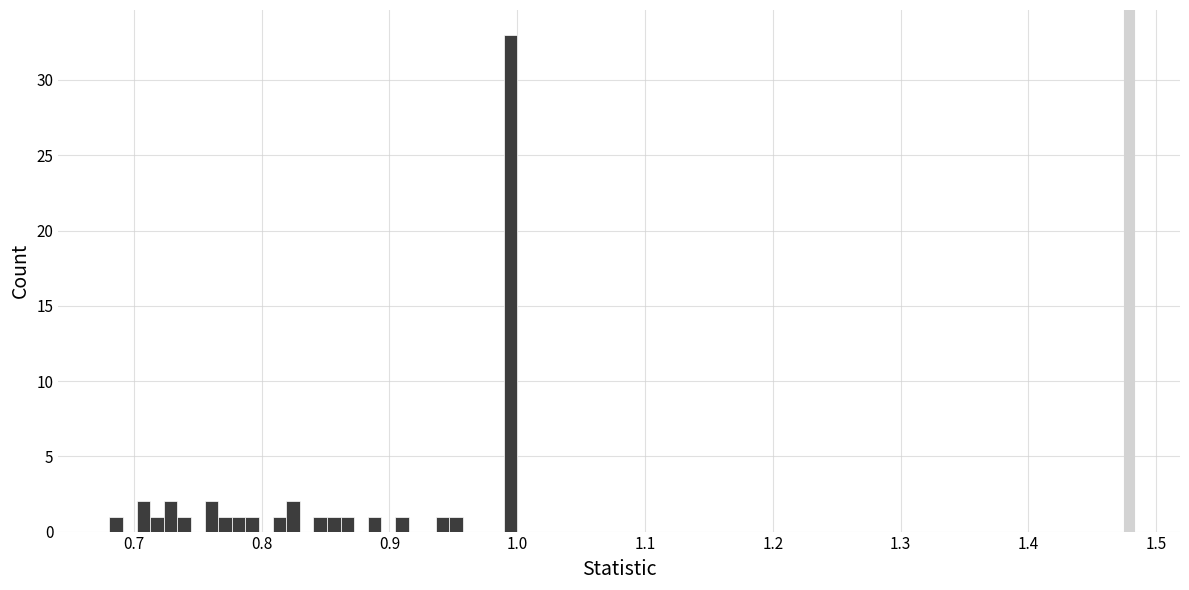

Read against the x-axis, roughly where is the centre of the tallest bar?

0.99